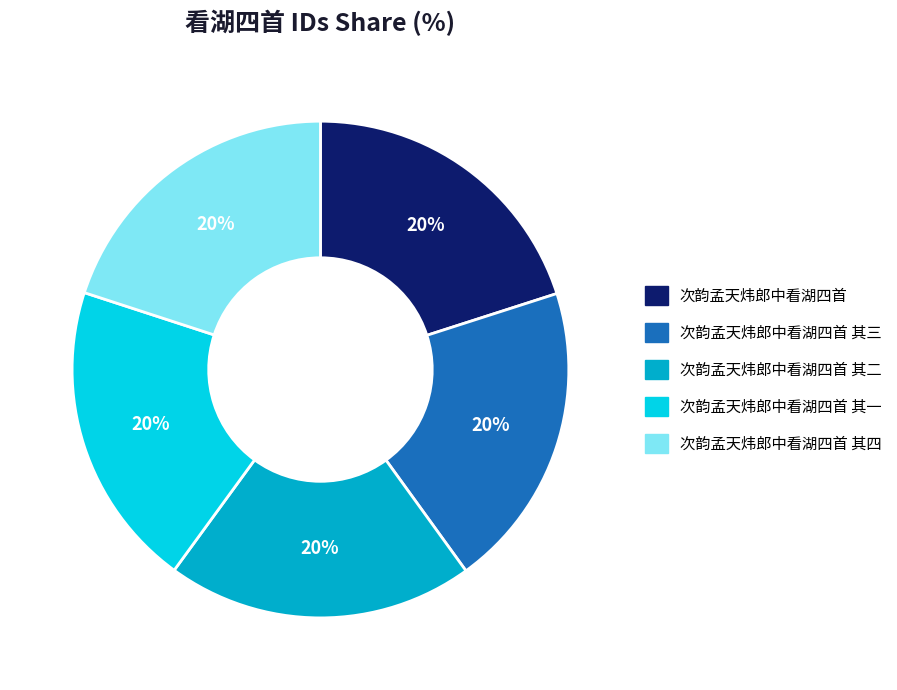

How many segments does this pie chart have?

5